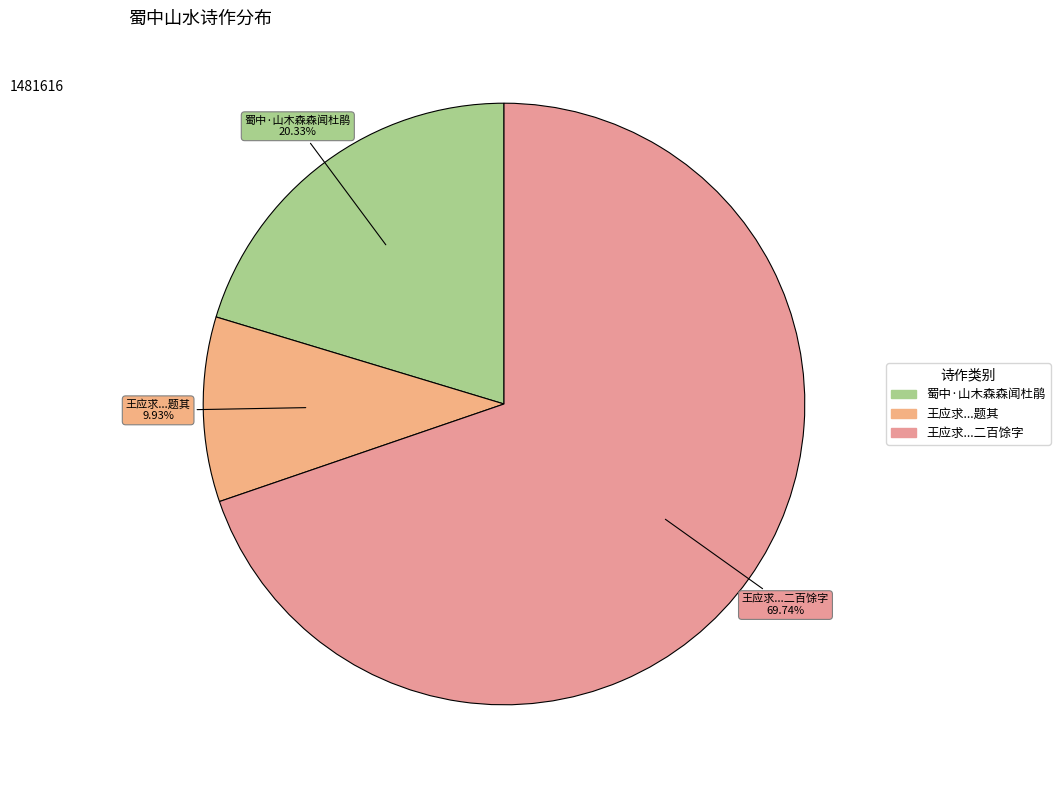

Which category has the smallest portion of the pie?

王应求出示蜀中山水障气势甚雄伟李巽岩题其